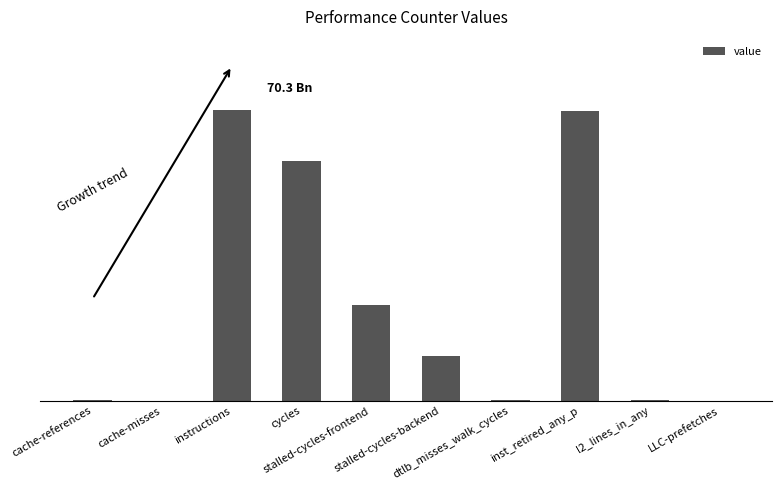

What is the greatest value displayed?

70285666394